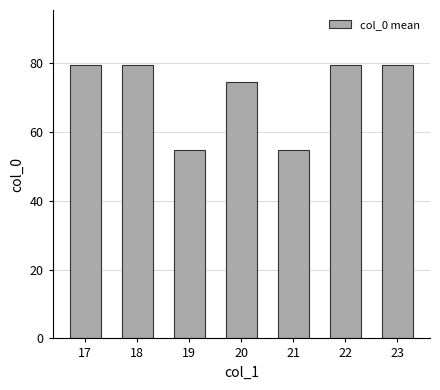

Between 21 and 18, which is larger?

18